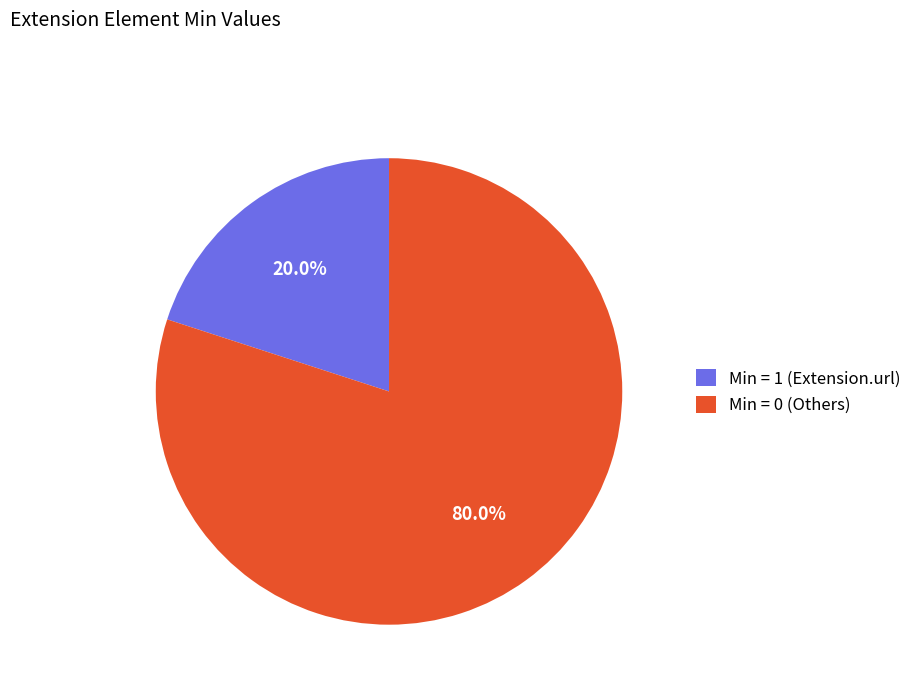

How many slices are in this pie chart?

2